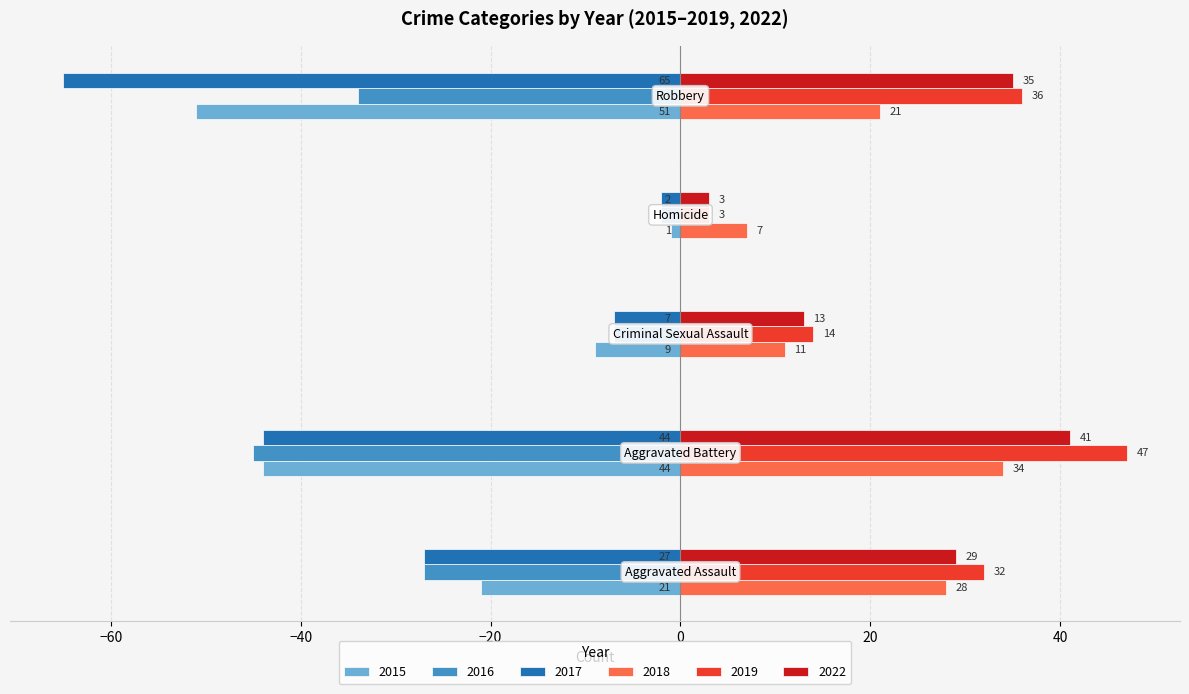

Which series has the largest range (max minus min)?

2017